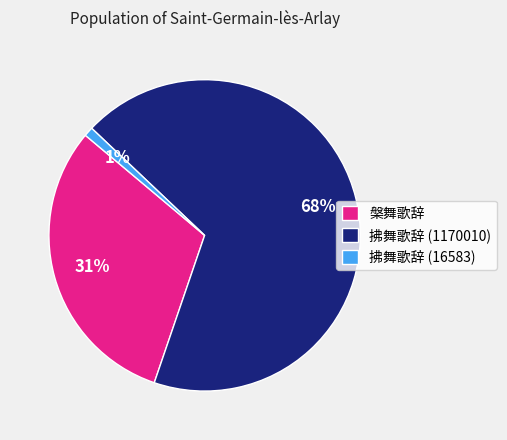

To the nearest percent, what is the combined percentage of 拂舞歌辞 (1170010) and 槃舞歌辞?

99%